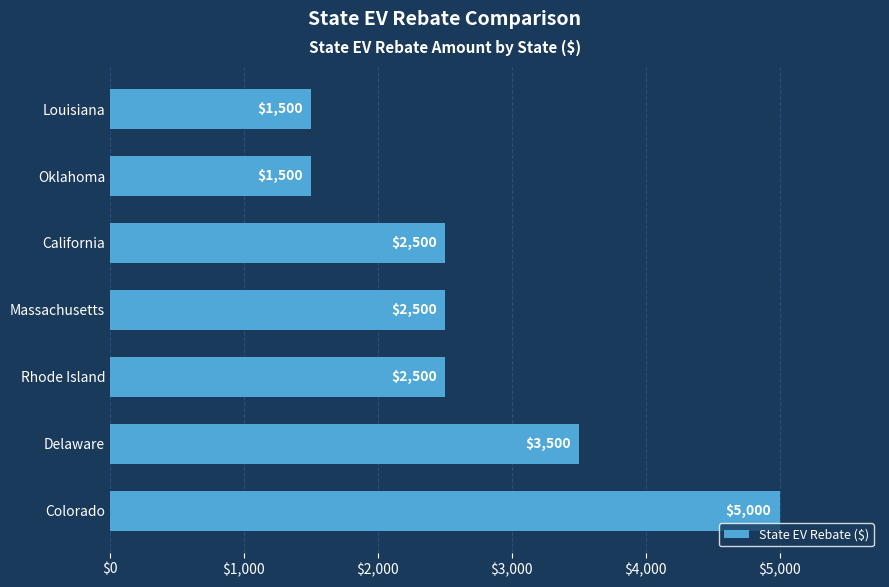

The value at California is 1348. True or false?

False